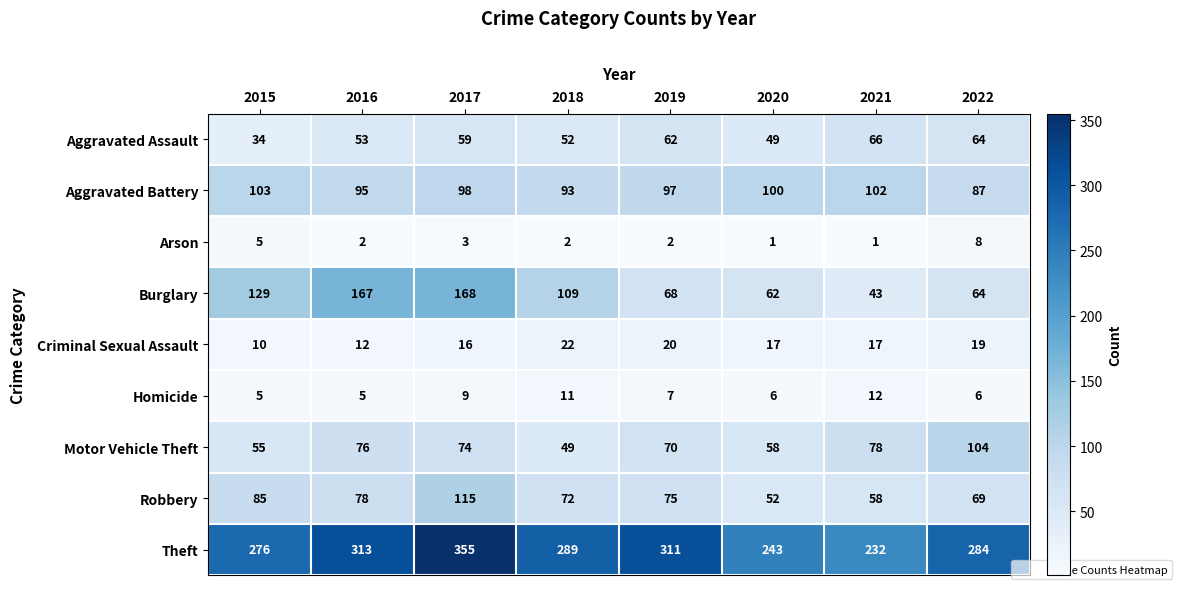

Where does the Criminal Sexual Assault series first go above 17?

2018